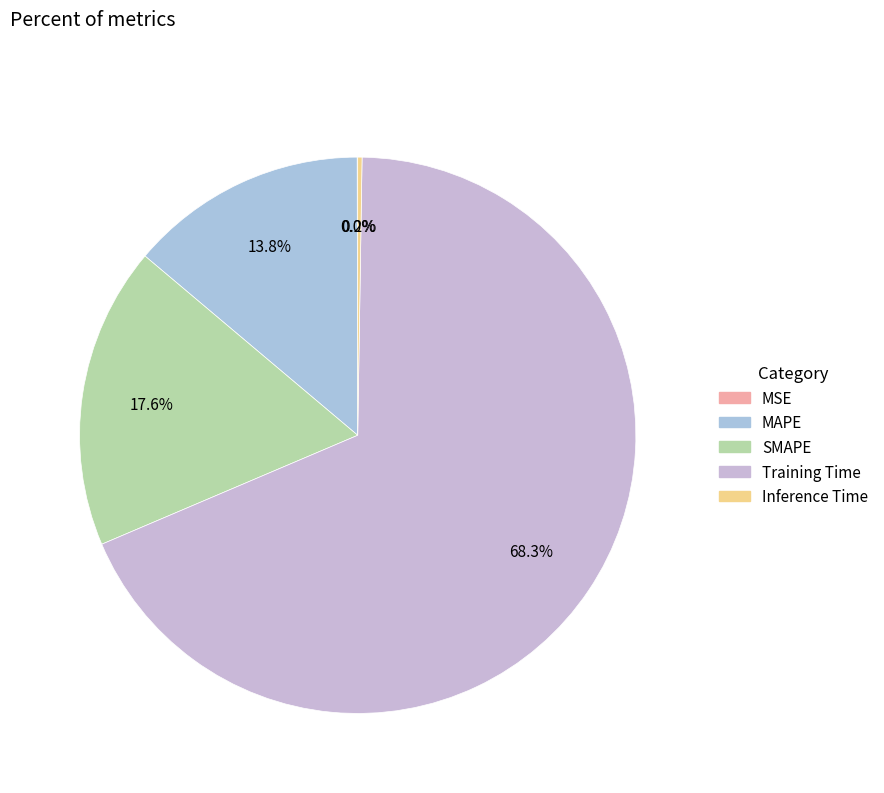

What percentage is NOT represented by Training Time?

31.7%